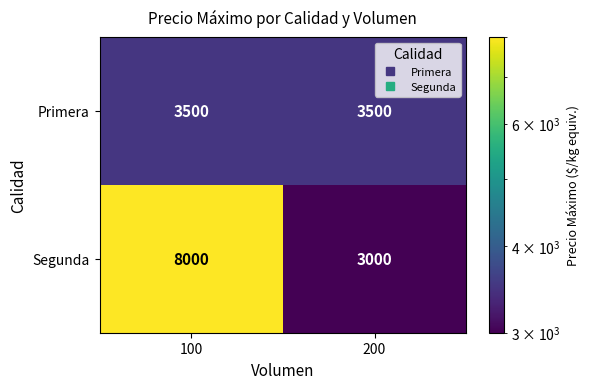

Which series has the largest range (max minus min)?

Segunda